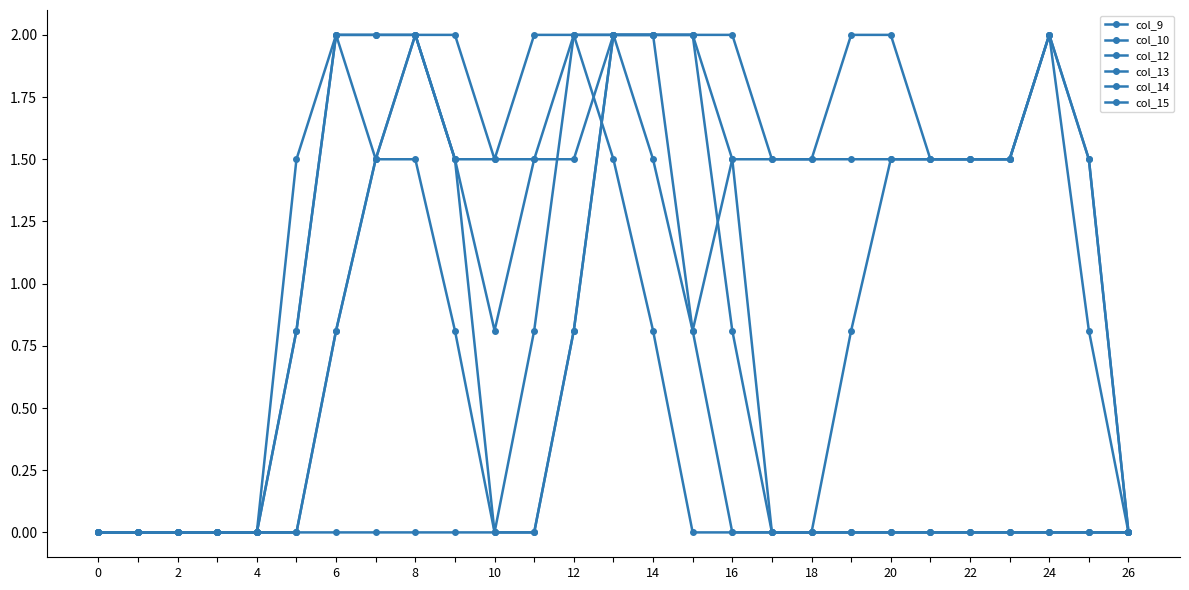

What is the sum of all col_12 values?

20.1